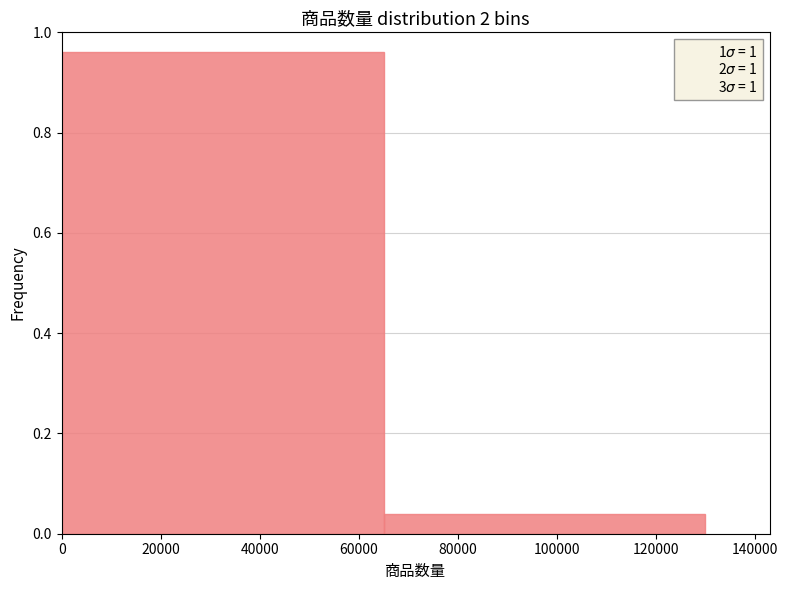

Reading left to right, list every bar in this chart as the range it spans on the x-axis followed by its height. Neither the bar edges nor the heights are printed on the chart, so give them approximately, as read against the axes.

0 to 66000: 0.96
66000 to 130000: 0.04